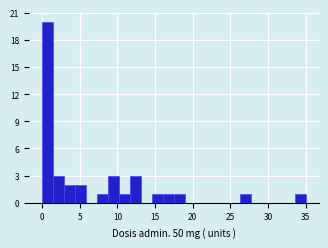

Read against the x-axis, roughly where is the centre of the tallest bar?

0.5